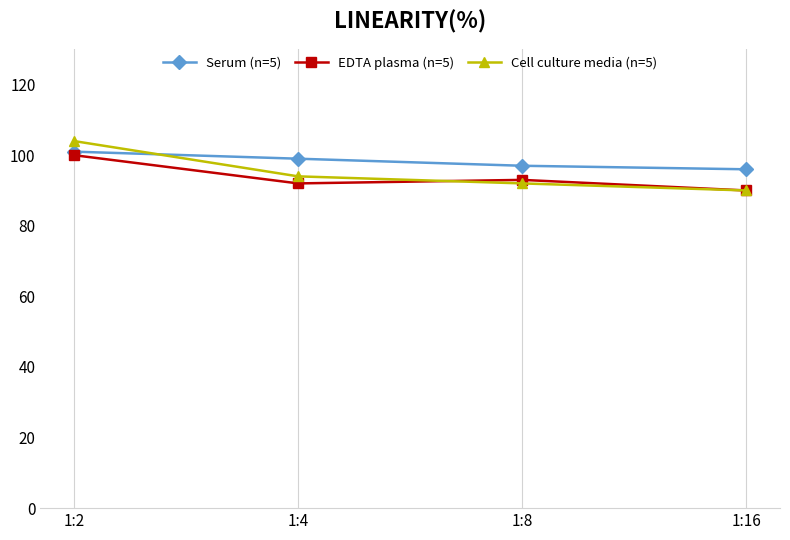

At how many categories does at least one series exceed 103?

1